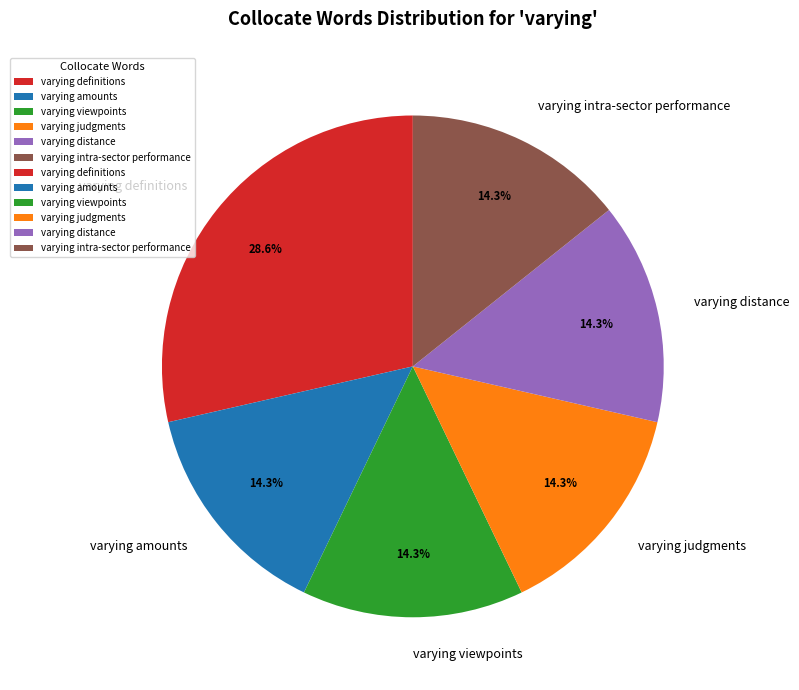

True or false: varying intra-sector performance accounts for 3% of the total.

False